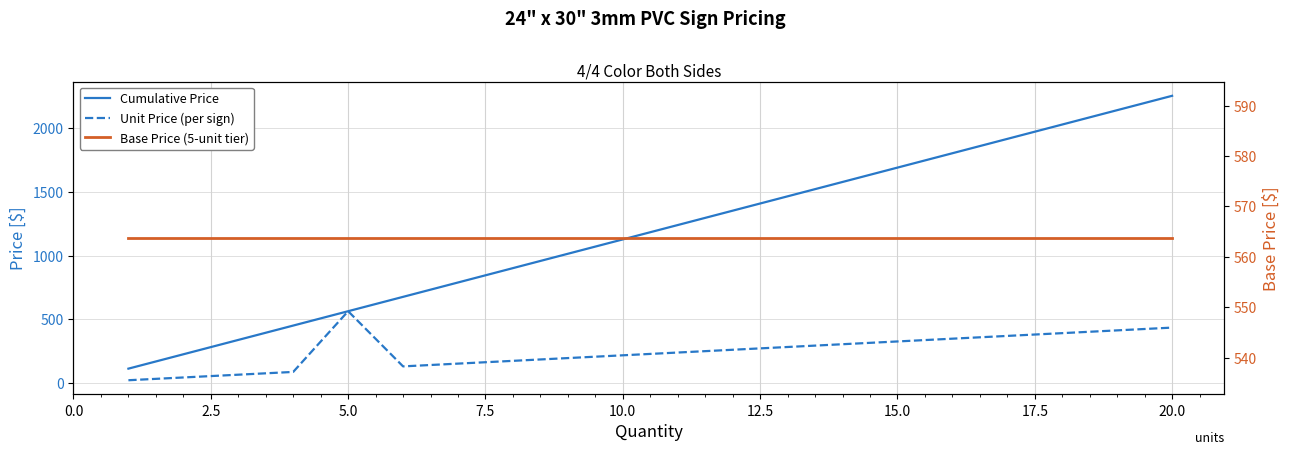

How many values in the Cumulative Price series are below 1240?

10